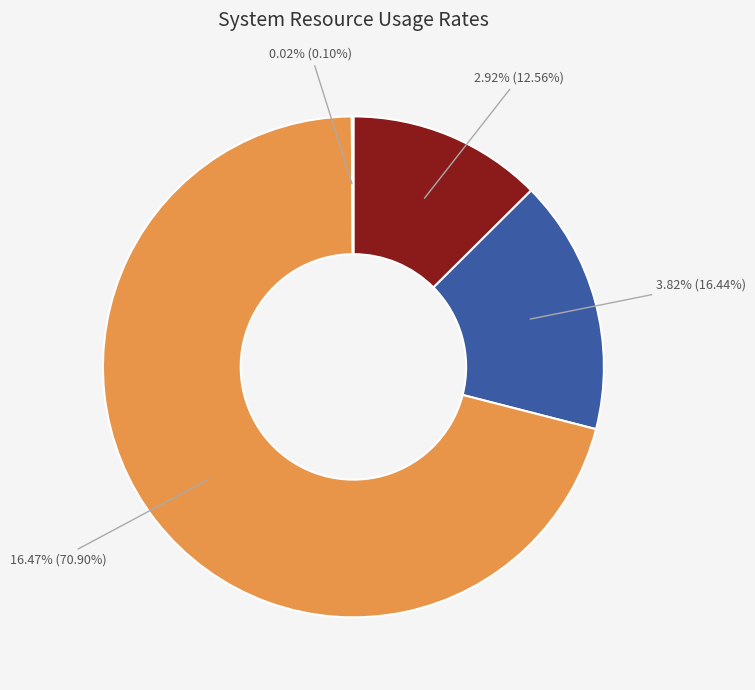

Do NodeMemoryUsageRate and CPUUsageRate together represent more than half of the pie?

No